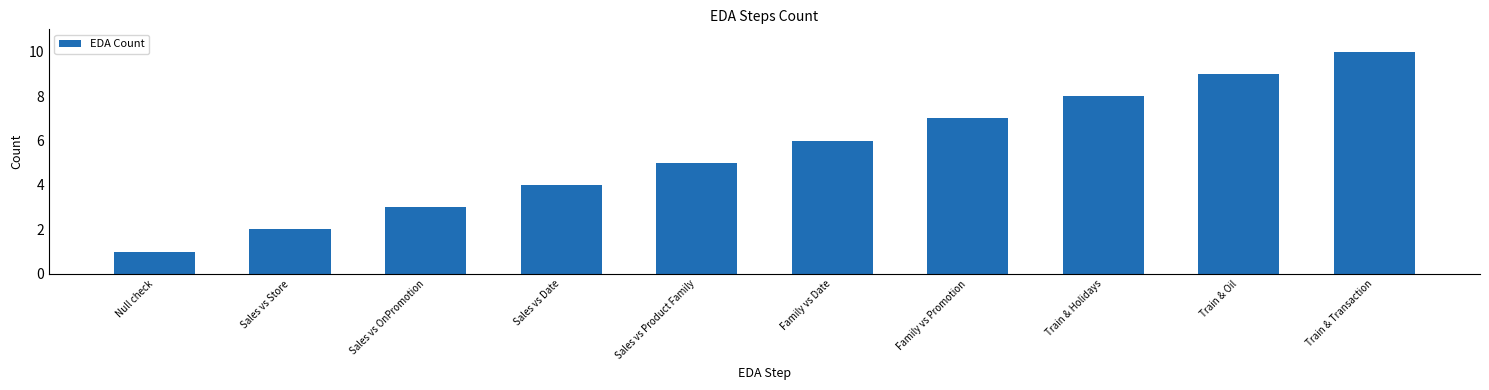

Rank the categories by value from lowest to highest.

Null check, Sales vs Store, Sales vs OnPromotion, Sales vs Date, Sales vs Product Family, Family vs Date, Family vs Promotion, Train & Holidays, Train & Oil, Train & Transaction